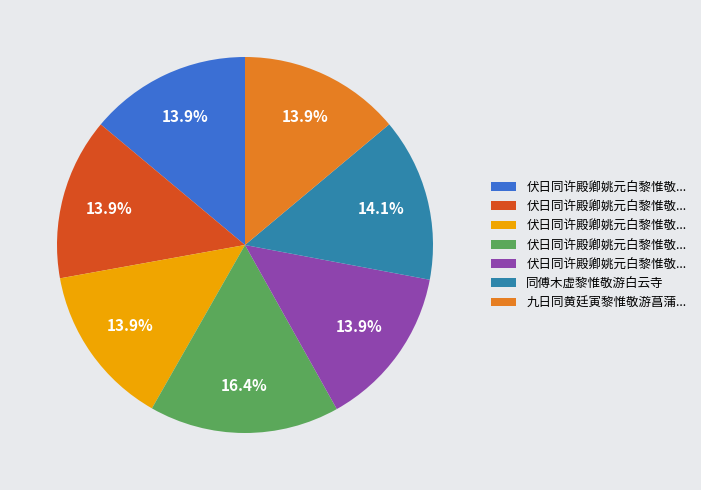

Is there any slice that represents more than half of the pie?

No